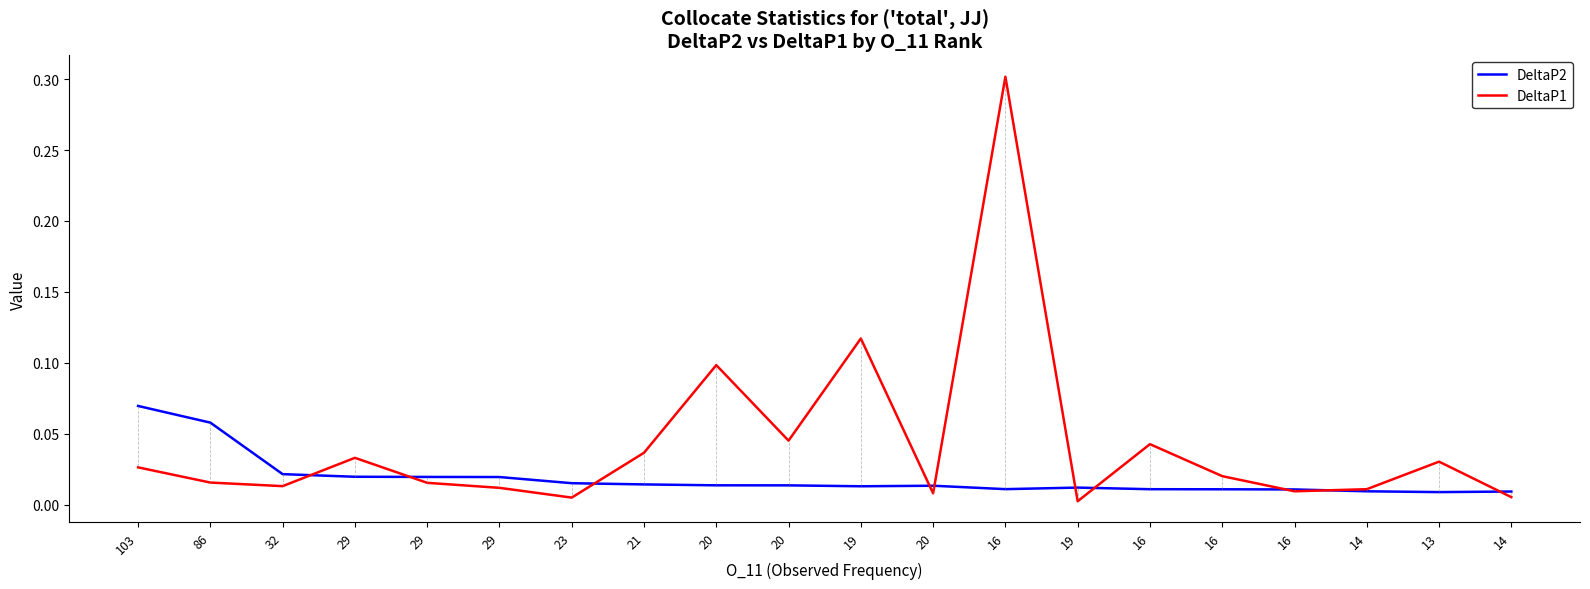

How many lines are shown in the chart?

2